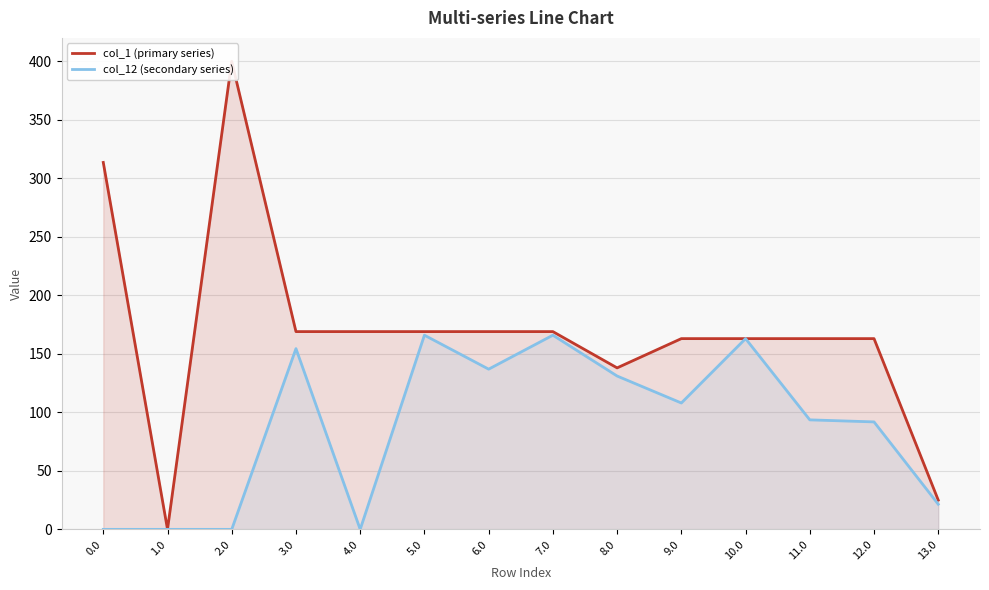

Reading right to left, transcribe all the data shown in this chart.

col_1 (primary series): 25.0	163.0	163.0	163.0	163.0	138.0	169.0	169.0	169.0	169.0	169.0	400.0	0.0	313.6
col_12 (secondary series): 21.5	91.8	93.6	163.0	108.0	131.0	165.9	136.9	165.9	0.0	154.4	0.0	0.0	0.0